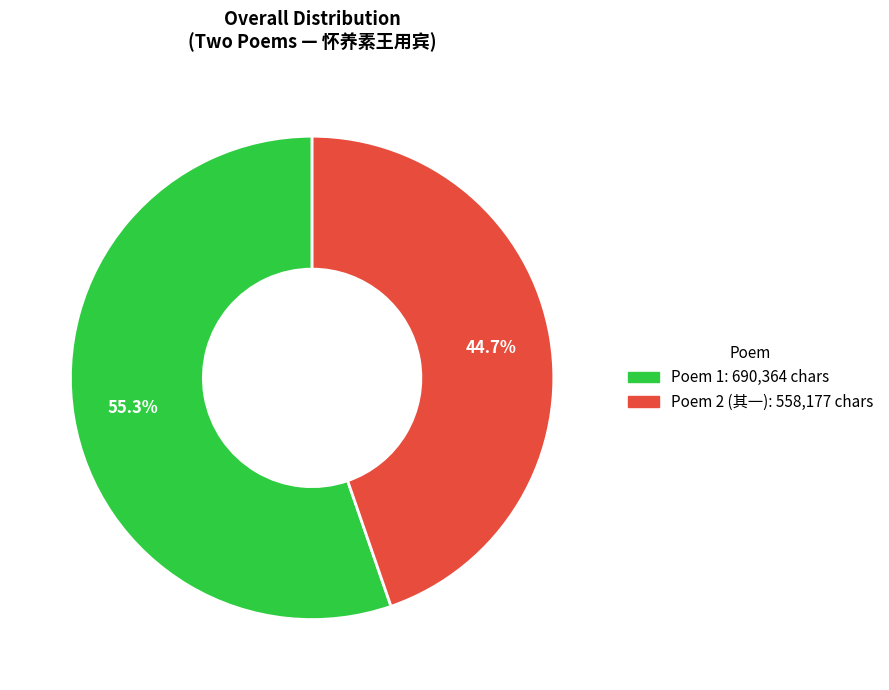

How many slices are in this pie chart?

2